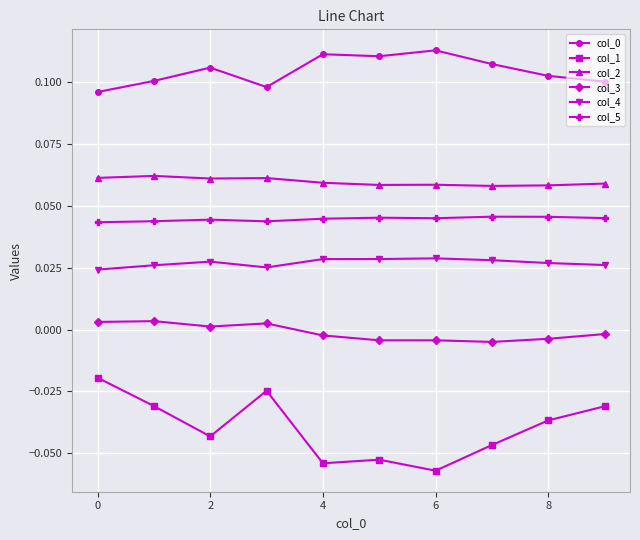

How many lines are shown in the chart?

6